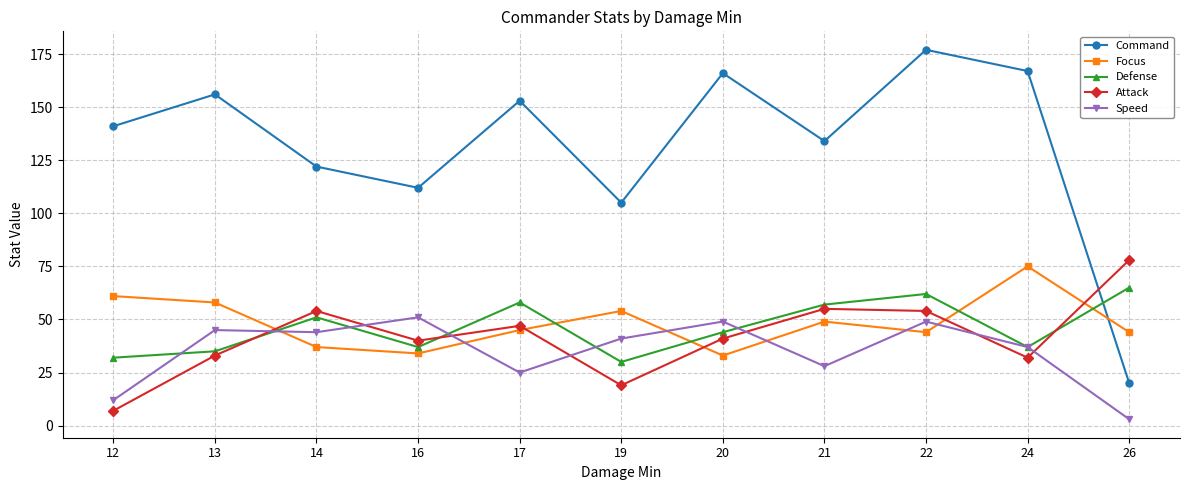

What is the value of the Command point at the 6th from the left?

105